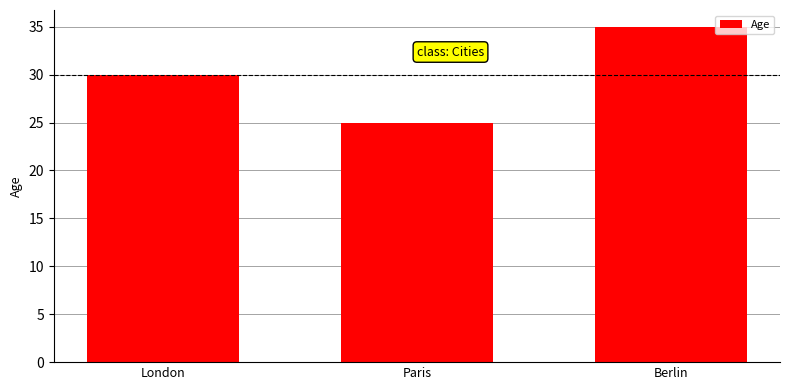

What is the sum of all values?

90